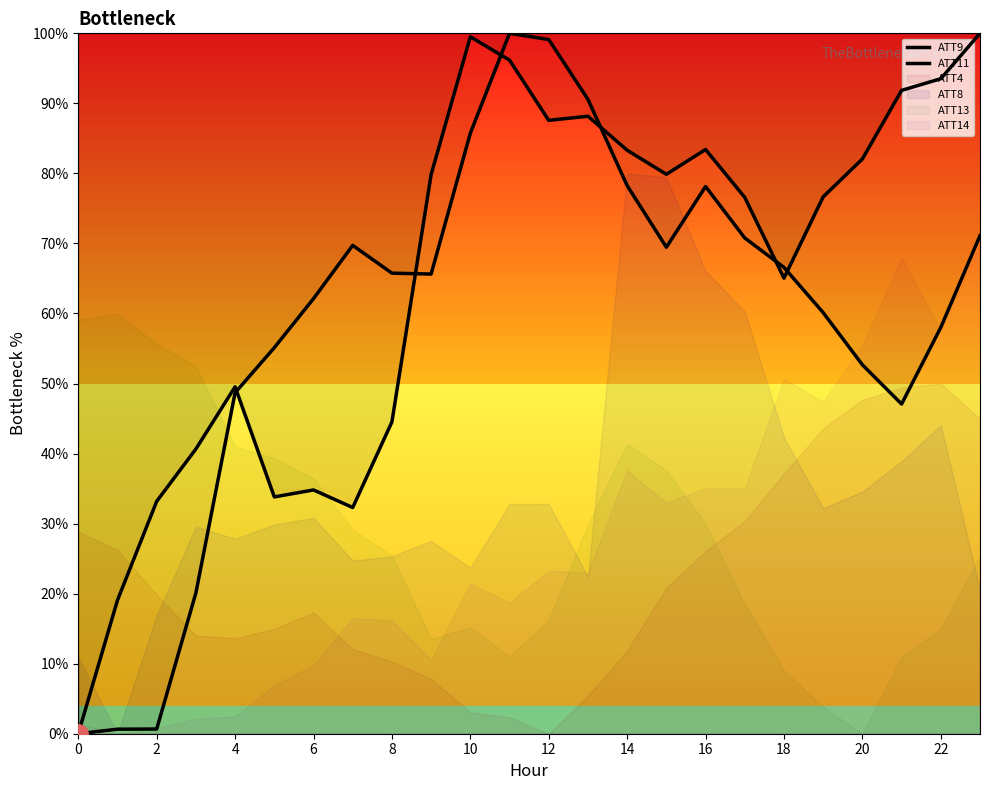

After their last crossing, which series has the higher values: ATT9 or ATT11?

ATT9